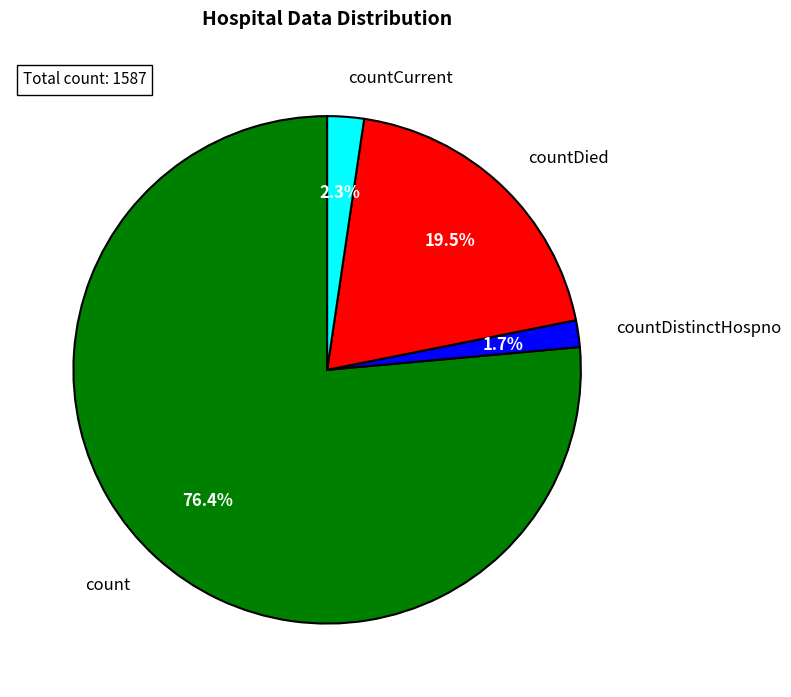

Is count the majority of the pie?

Yes